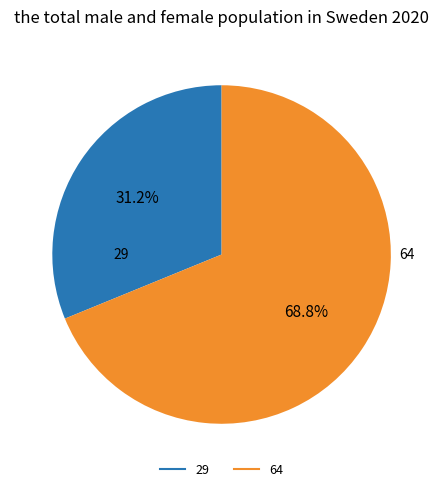

Is there a majority slice in this chart?

Yes